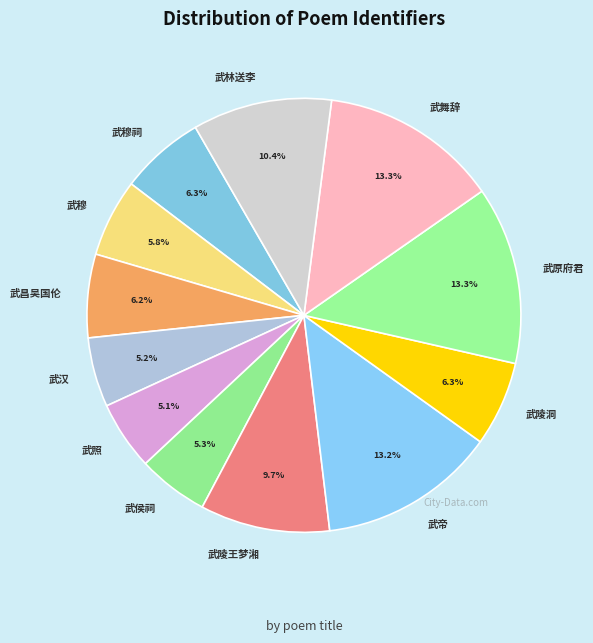

Does any single category account for the majority?

No